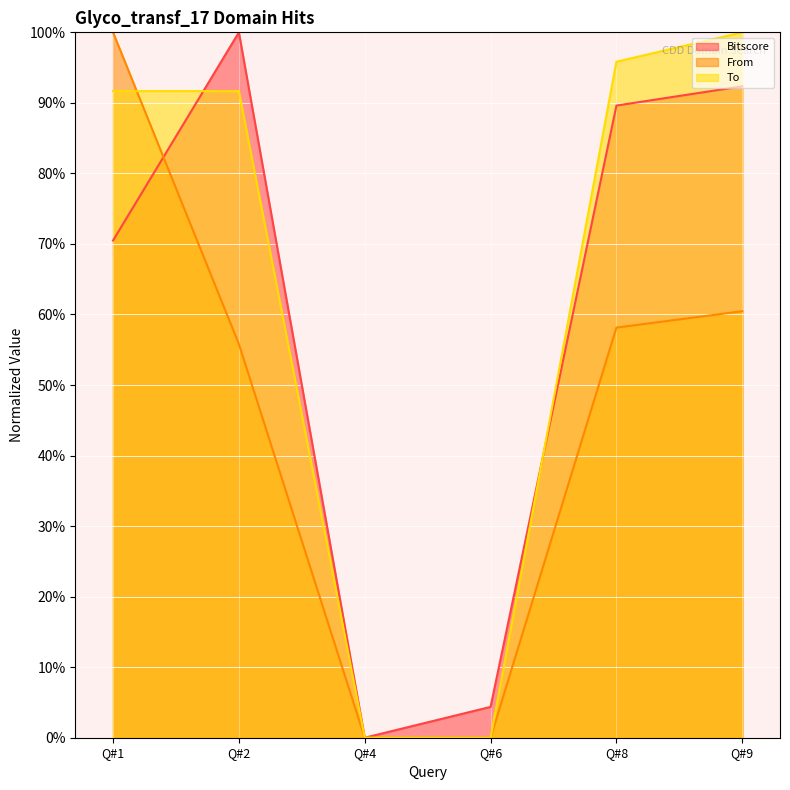

Rank the series by their maximum value, from highest to lowest.

Bitscore, From, To